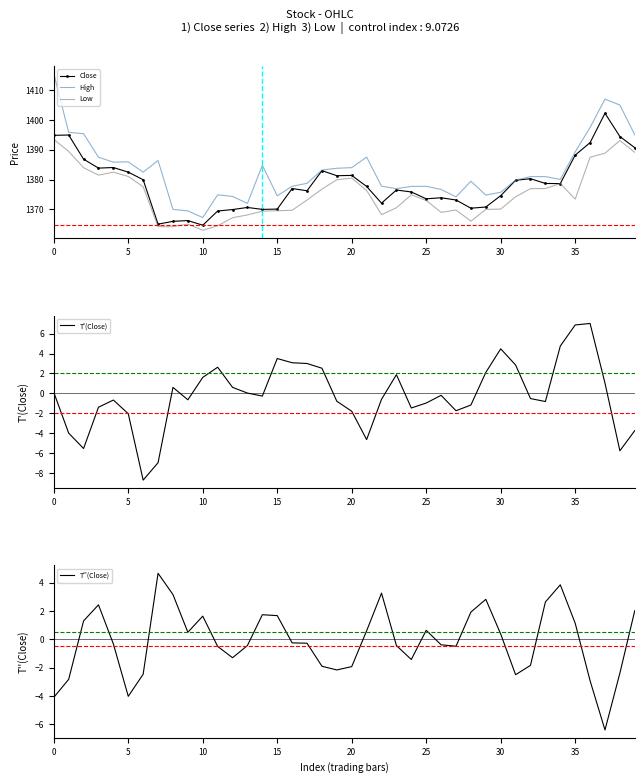

True or false: T''(Close) and Low cross at least once.

False